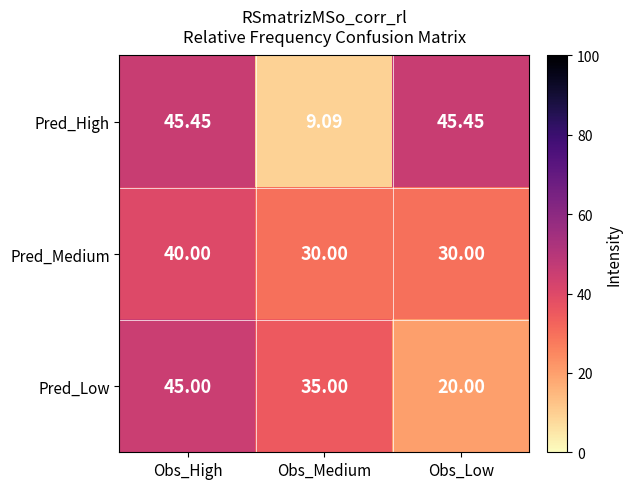

What is the total value across all series at Obs_Low?

95.5